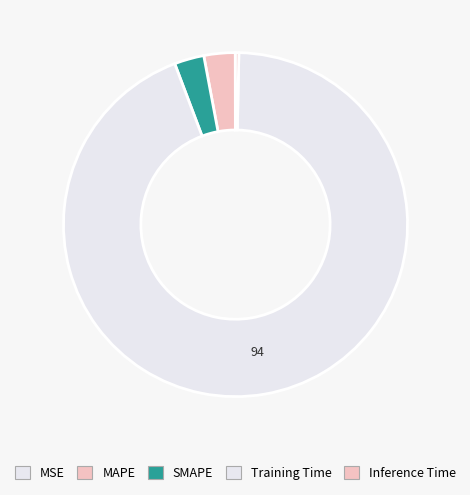

To the nearest percent, what percentage of the pie is MAPE?

3%